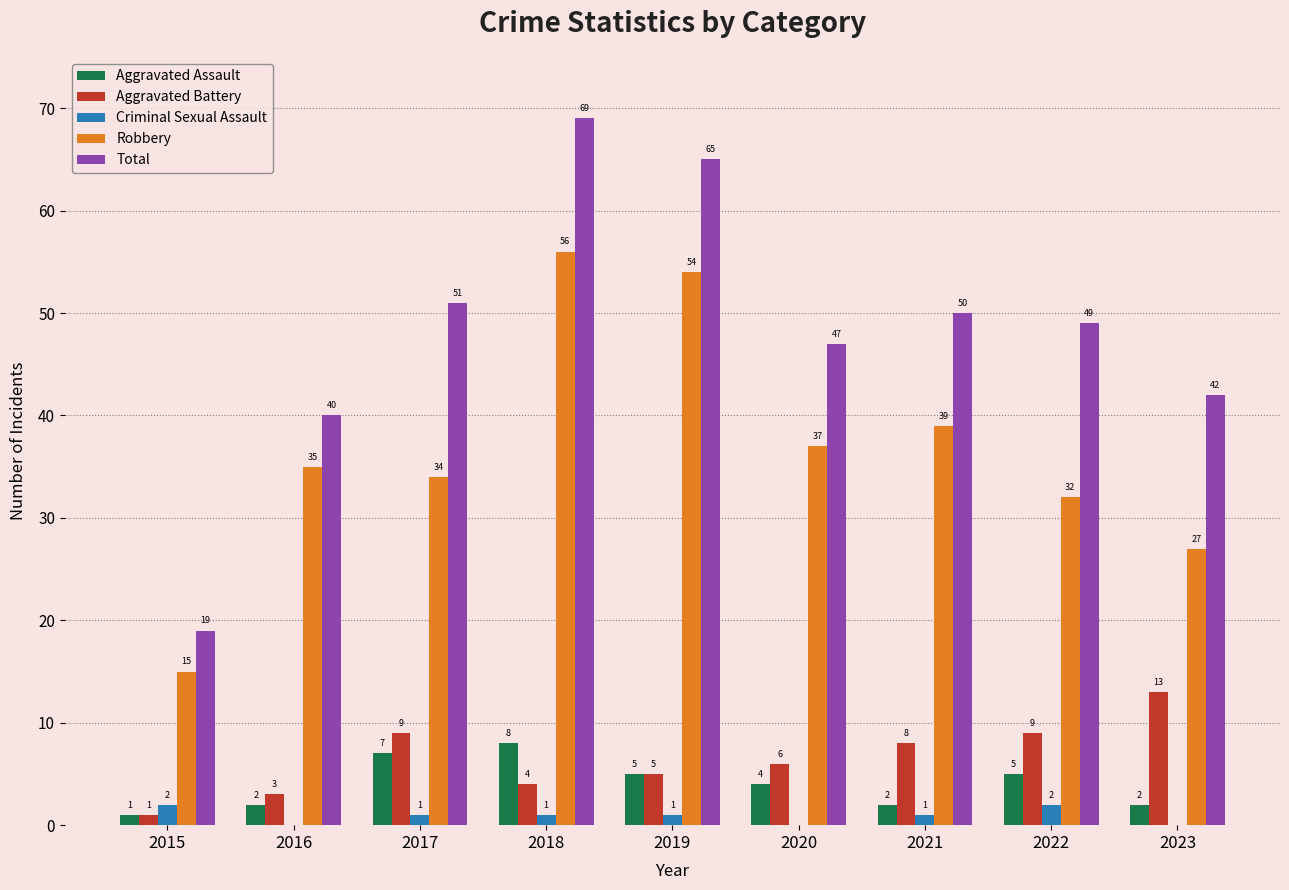

Where is Robbery nearest to the value 35?

2016